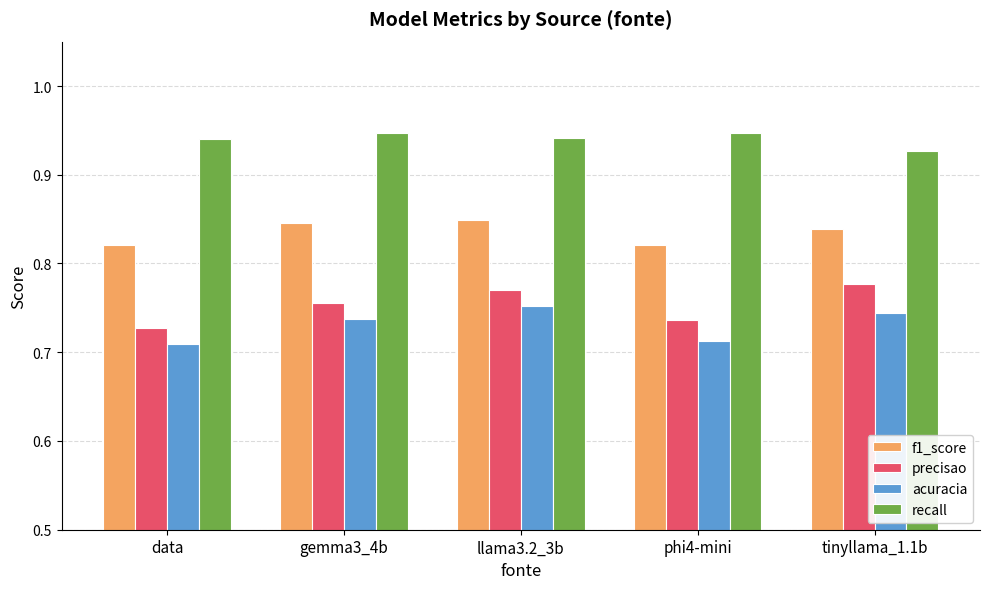

Which series has the largest total across all categories?

recall